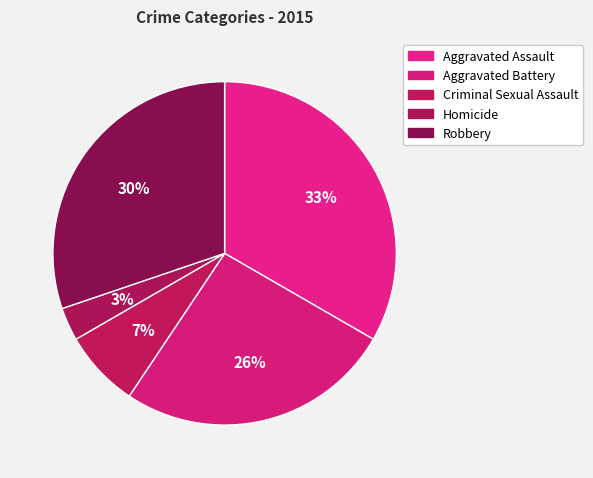

The Aggravated Battery slice represents 26% of the pie. True or false?

True